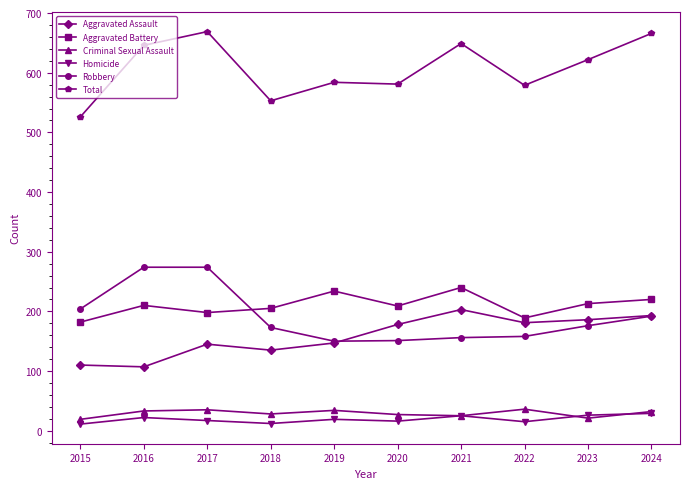

True or false: Aggravated Battery and Total cross at least once.

False